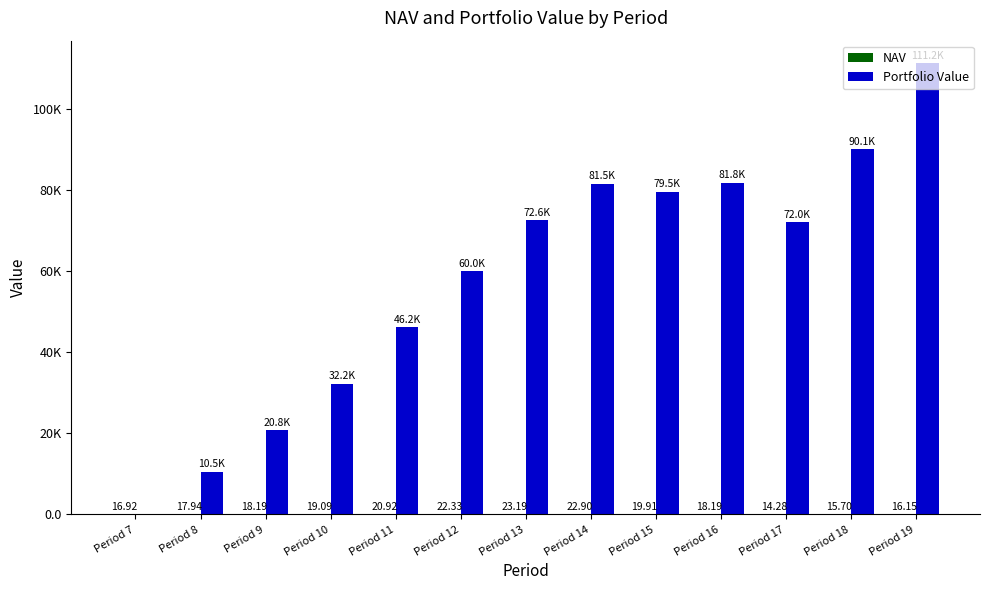

Rank the categories by NAV value from lowest to highest.

Period 17, Period 18, Period 19, Period 7, Period 8, Period 9, Period 16, Period 10, Period 15, Period 11, Period 12, Period 14, Period 13